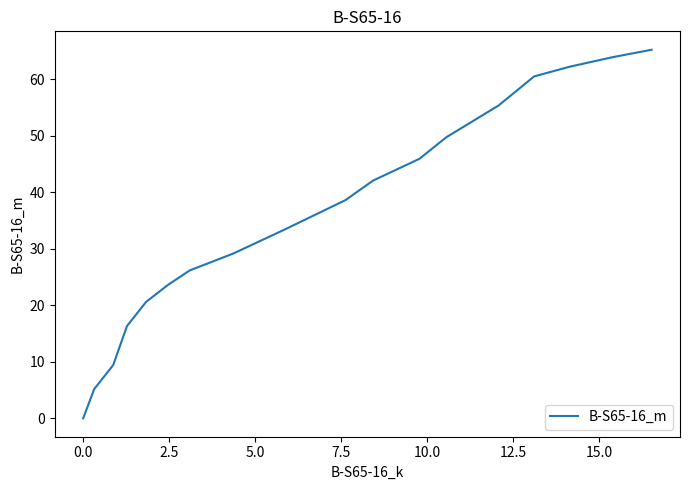

What is the greatest value displayed?

65.2